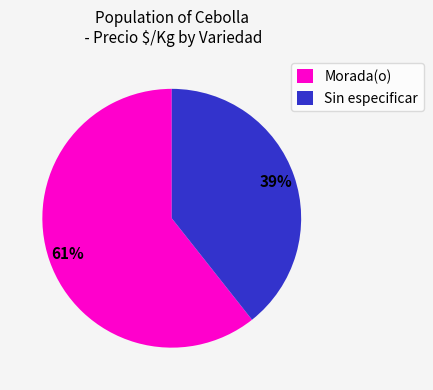

Which has a higher value, Sin especificar or Morada(o)?

Morada(o)